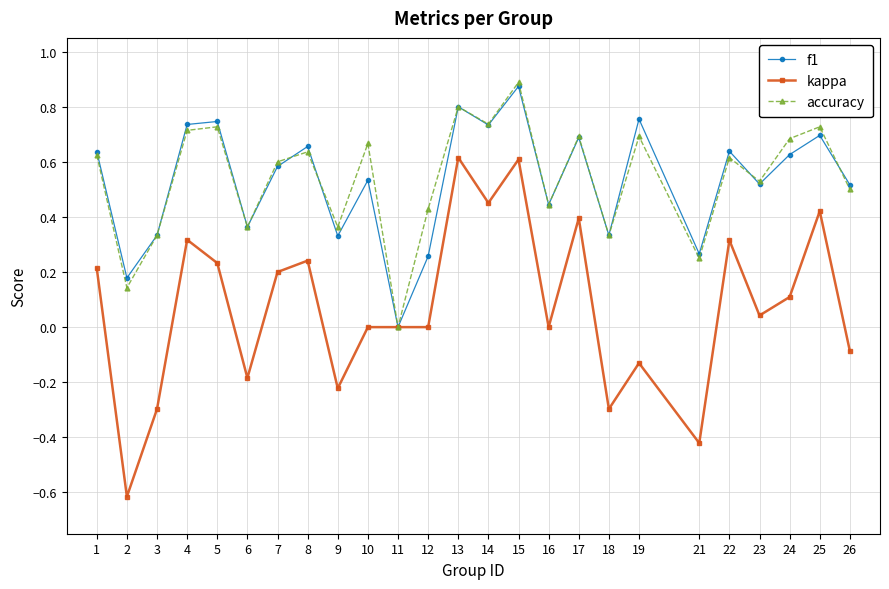

What is the sum of all kappa values?

1.9